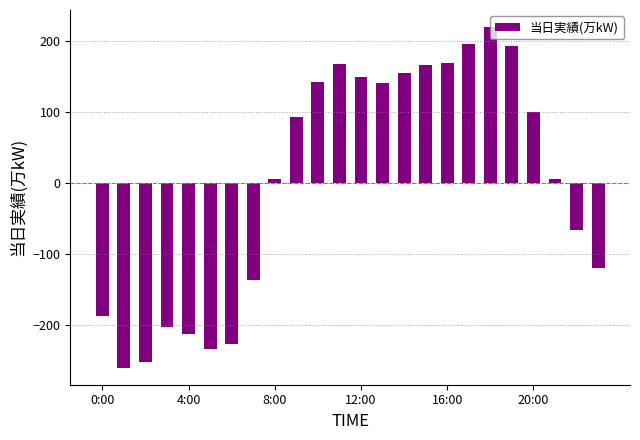

How many series are shown in this chart?

1